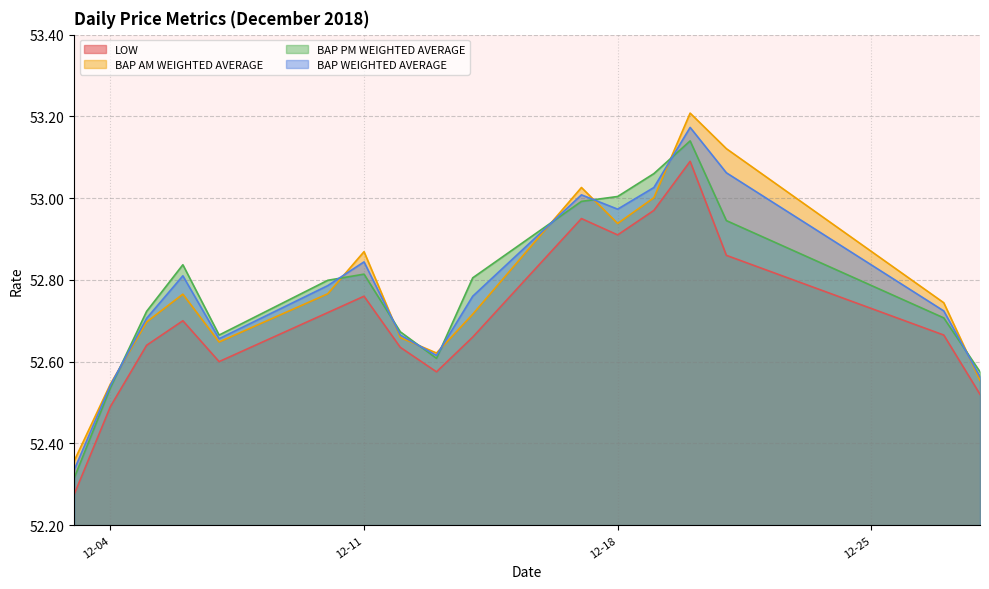

How many data points does each series have?

17